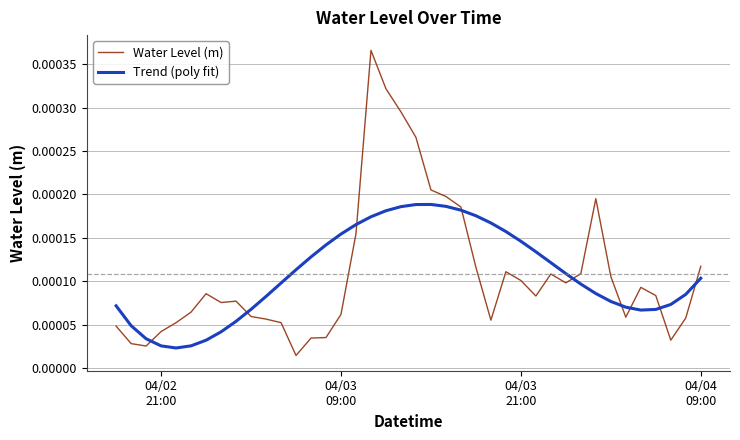

List the series in order of their peak value, highest first.

Water Level (m), Trend (poly fit)